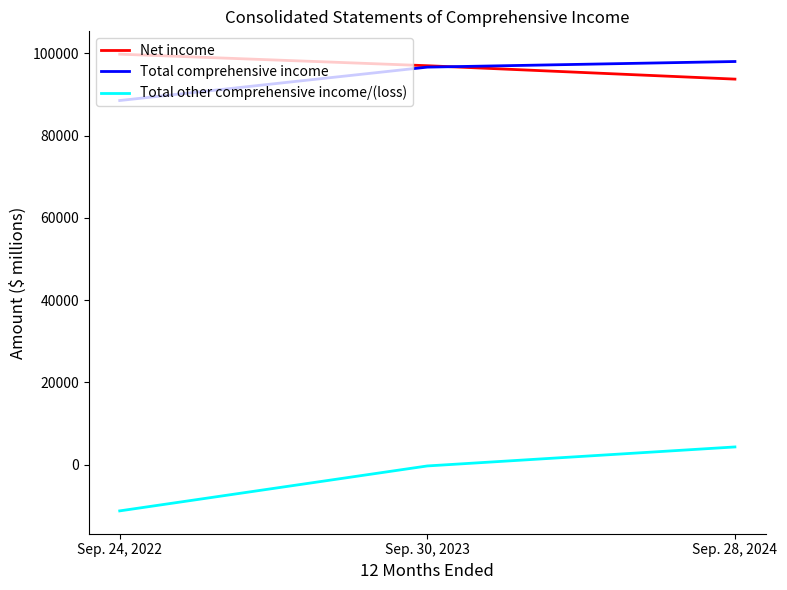

Which series has the largest total across all categories?

Net income